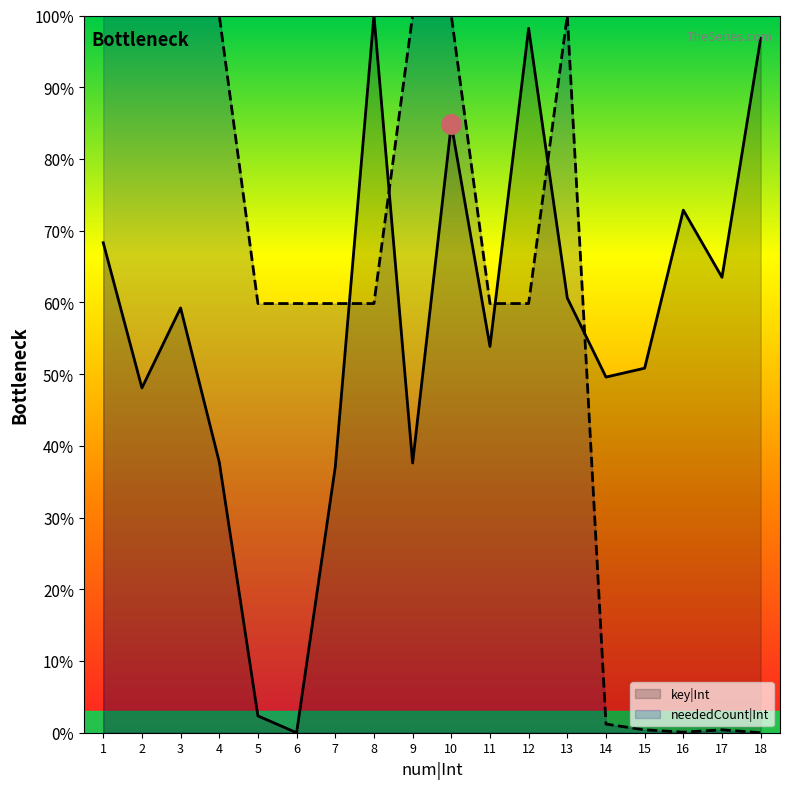

Read the neededCount|Int value at 4.

100.0